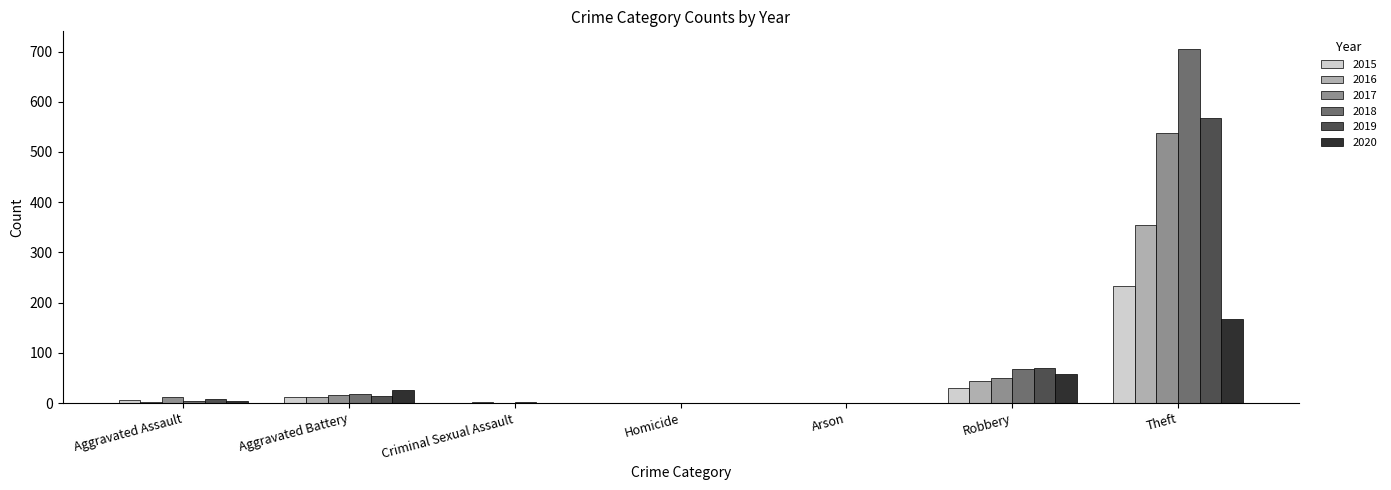

What is the maximum value shown in the chart?

705